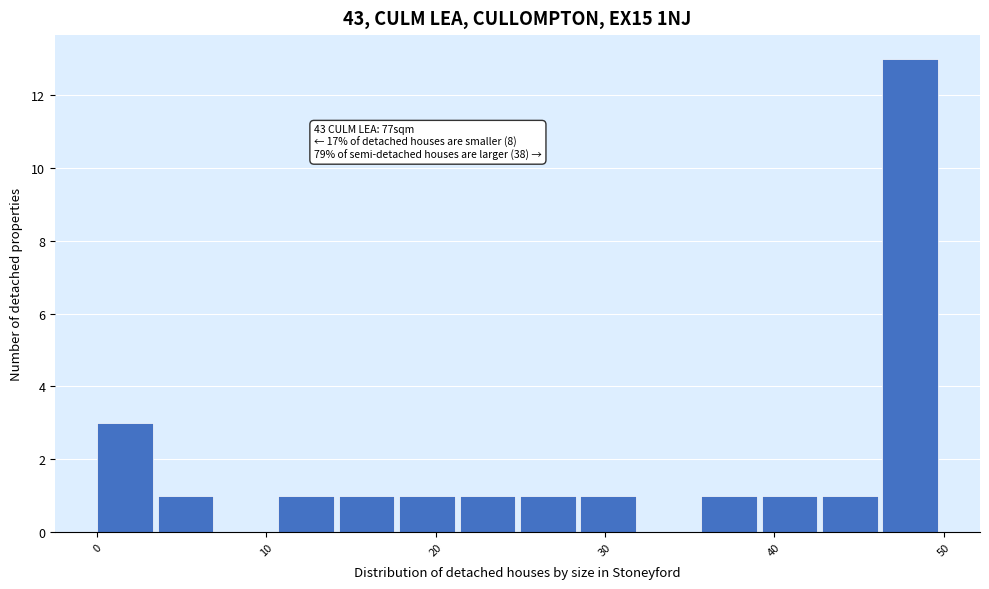

Read against the x-axis, roughly where is the centre of the tallest bar?

48